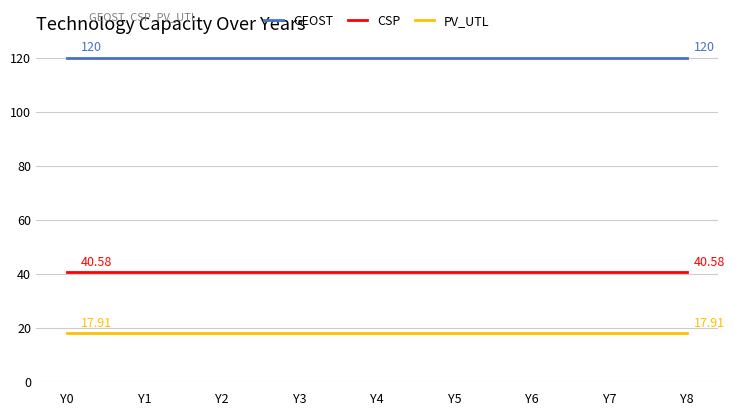

At how many categories does at least one series exceed 80?

9